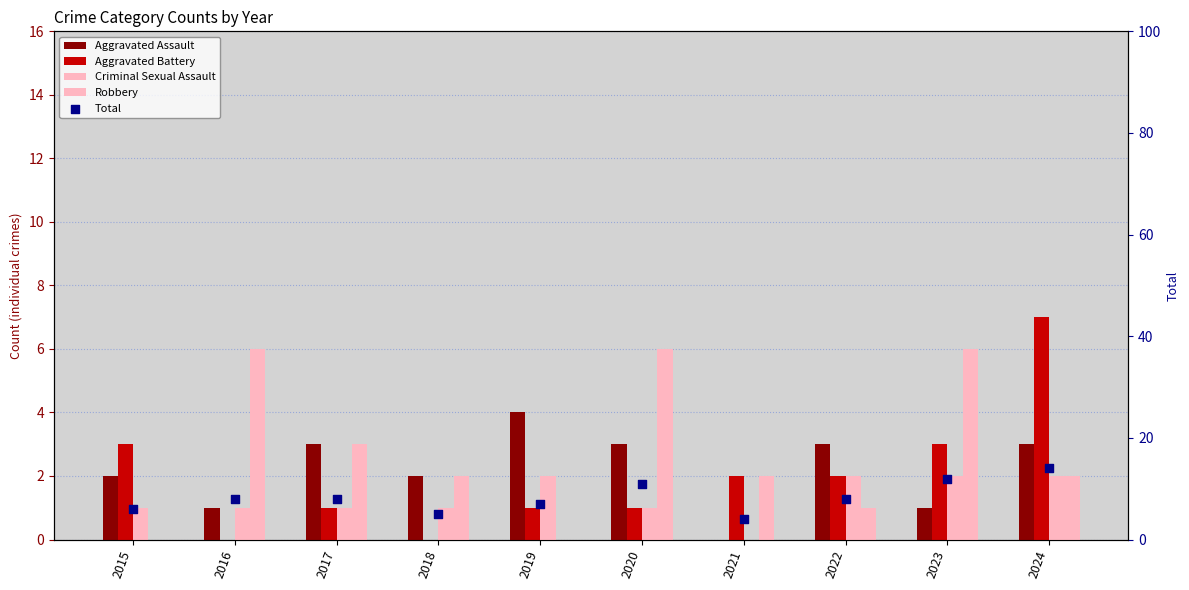

What is the total value across all series at 2021?

8